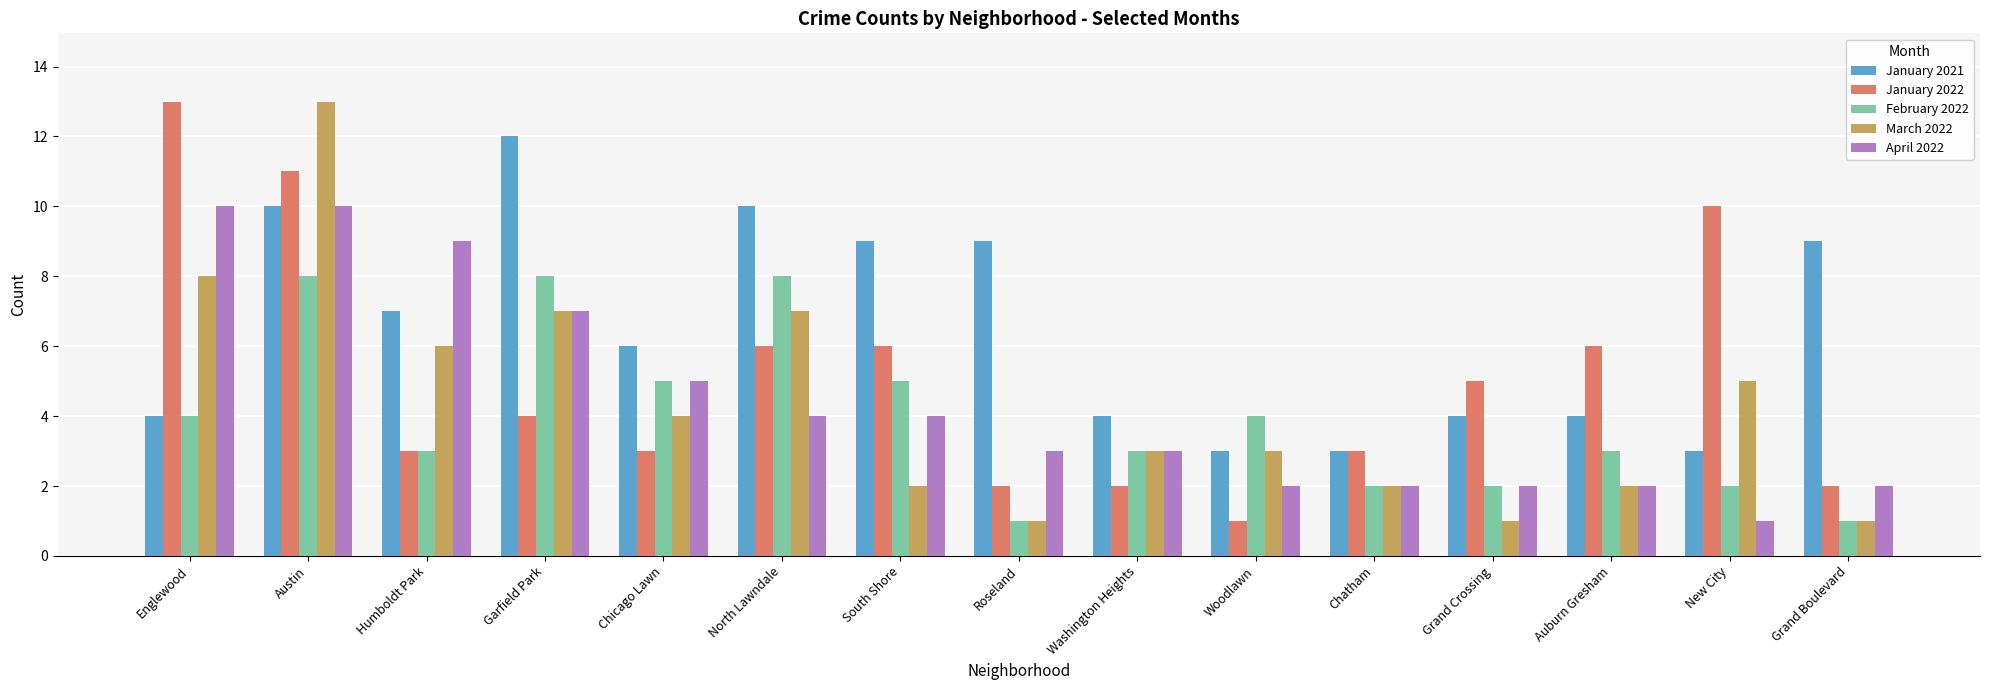

Which series changed the most between Roseland and New City?

January 2022